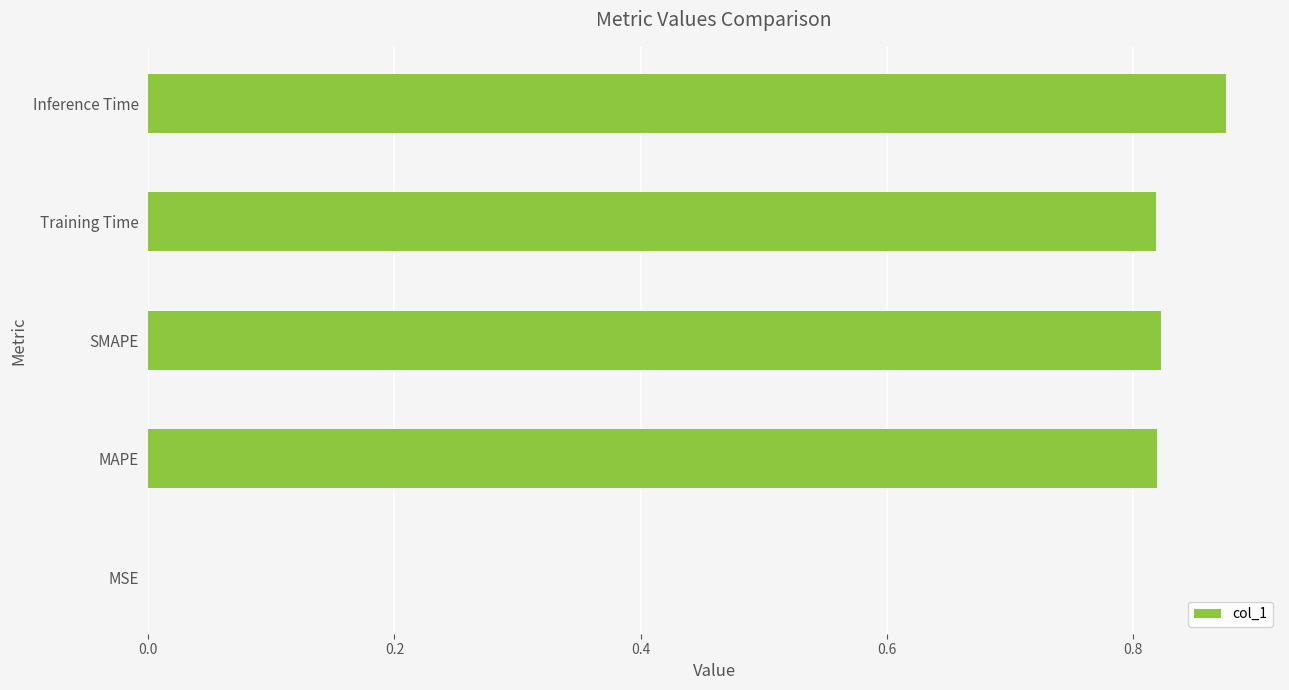

Which category has the highest value across all series?

Inference Time